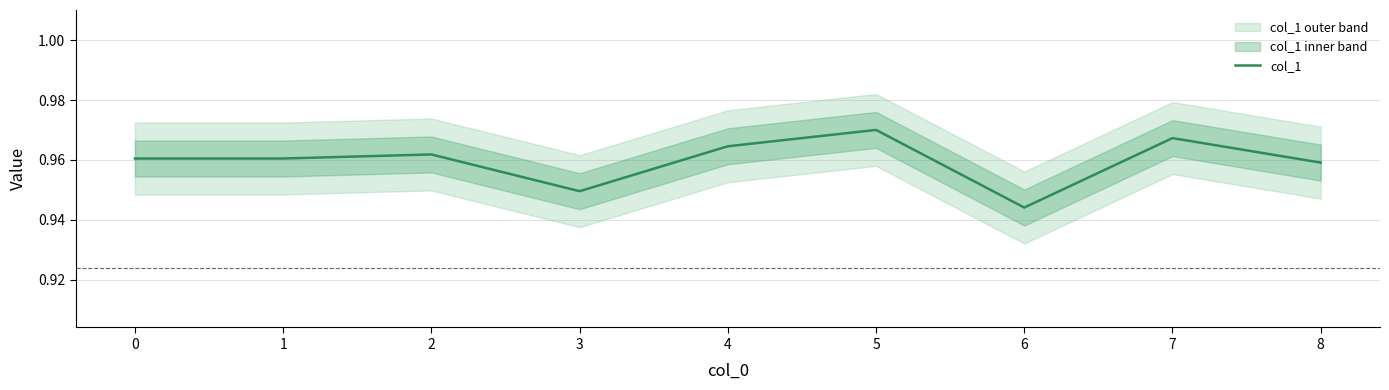

Is this an area chart (filled region under the line)?

No